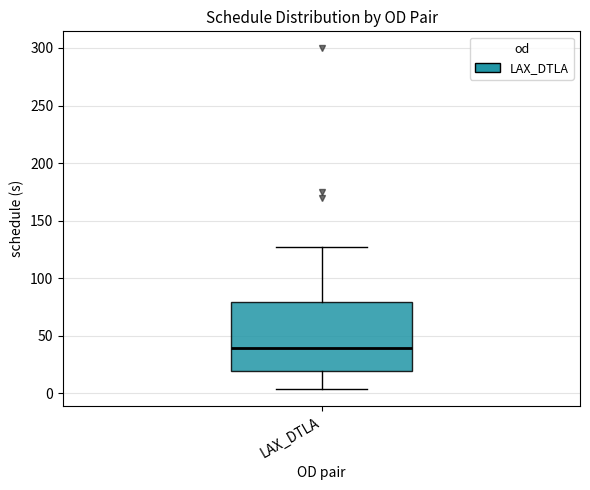

Where is the lower edge of the box for LAX_DTLA on the y-axis? The values are not printed on the chart, so give them approximately, as read against the axis.

20